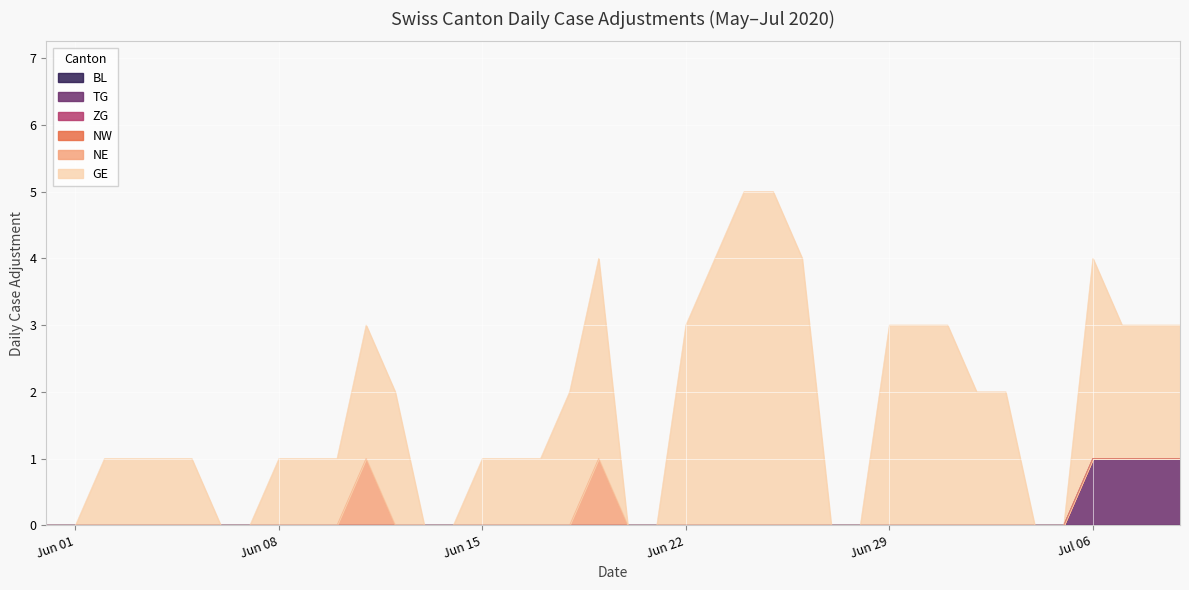

How many categories are shown in the chart?

40